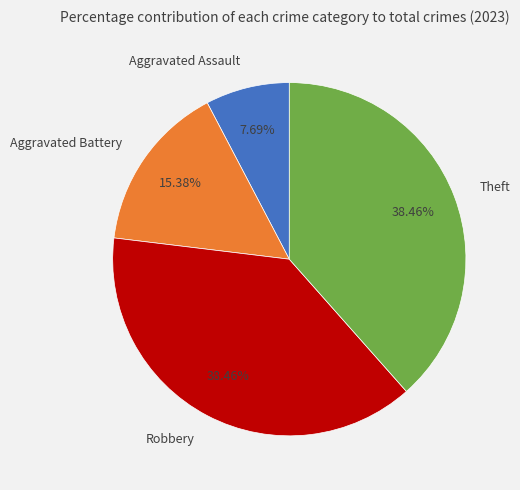

Does any single category account for the majority?

No